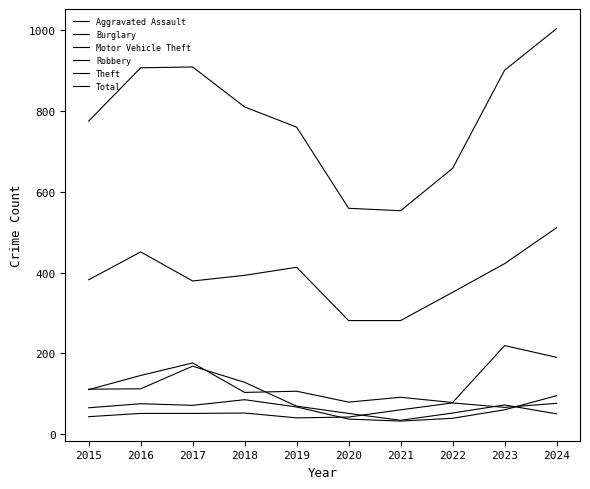

Does the chart display data point markers on the line(s)?

No